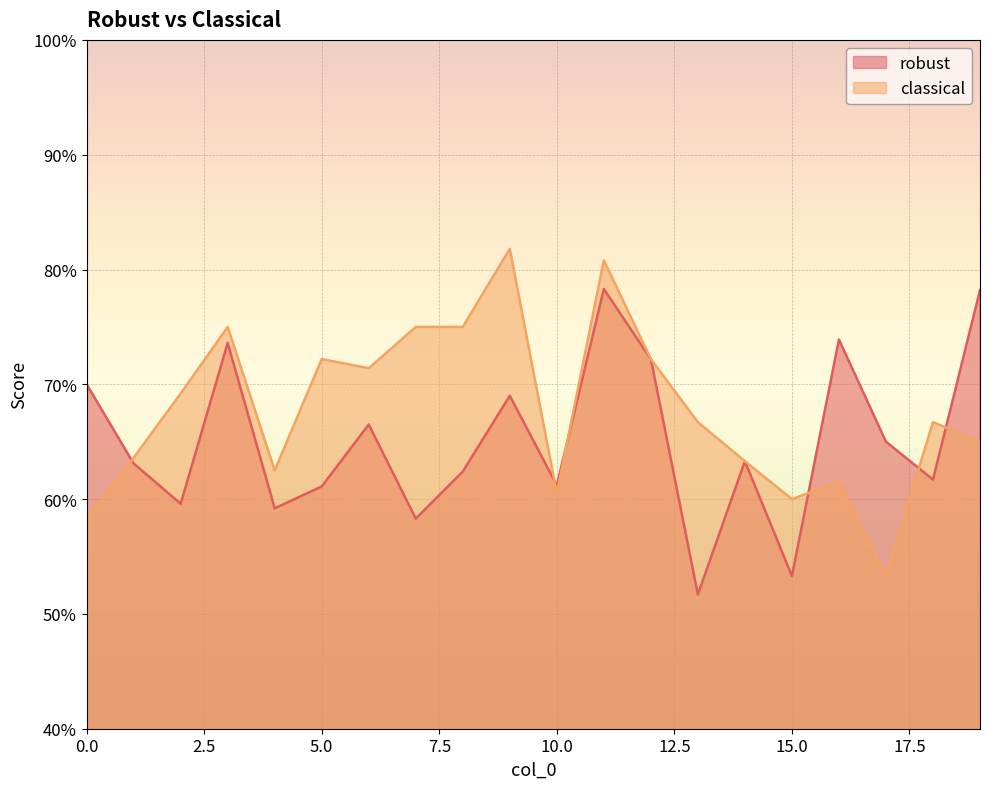

Between 7 and 9, which is larger?

9